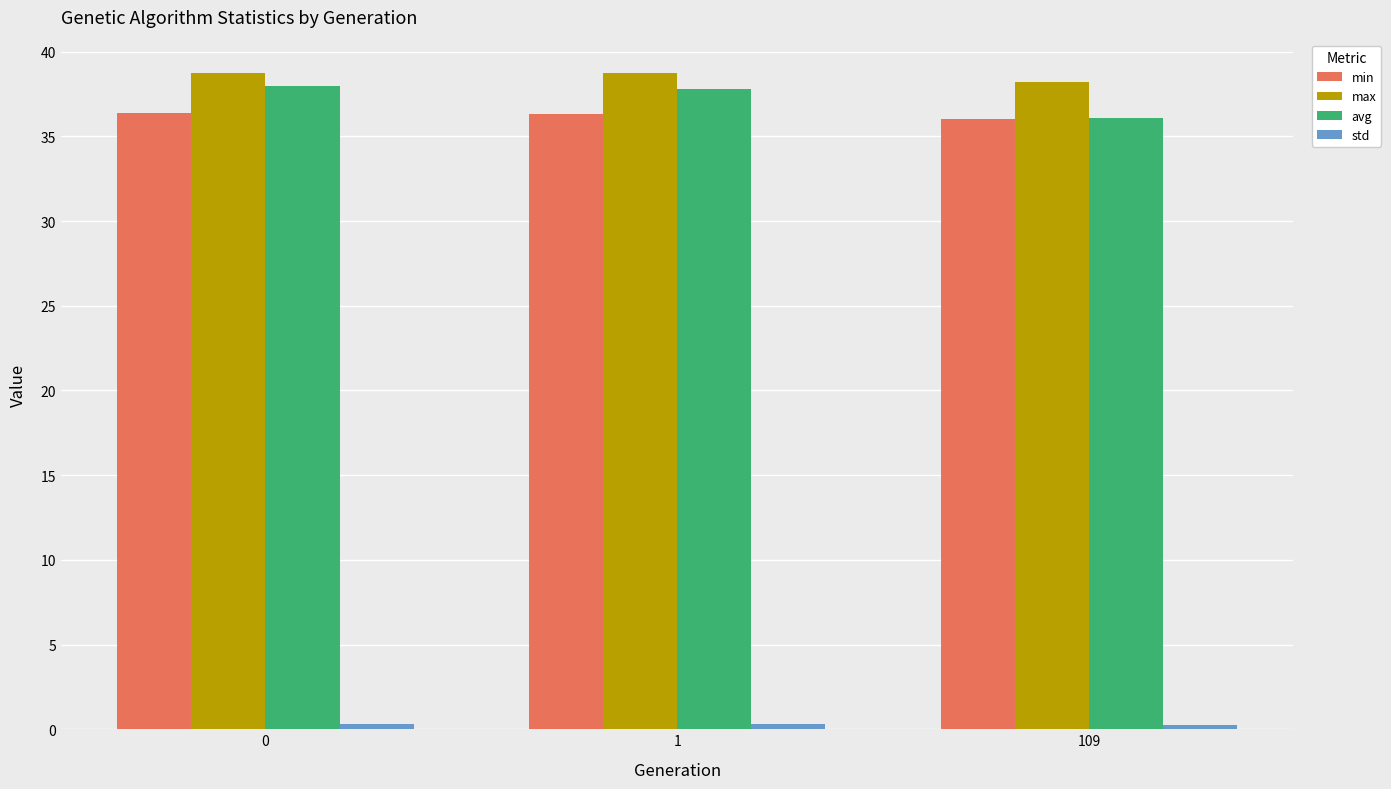

What is the sum of the min values at 1 and 0?

72.7